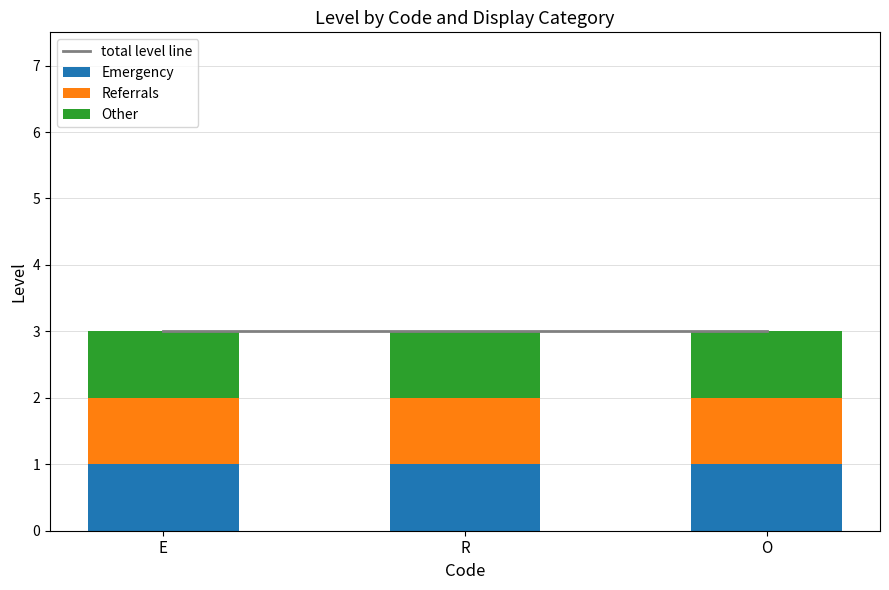

Which series has the largest total across all categories?

total level line